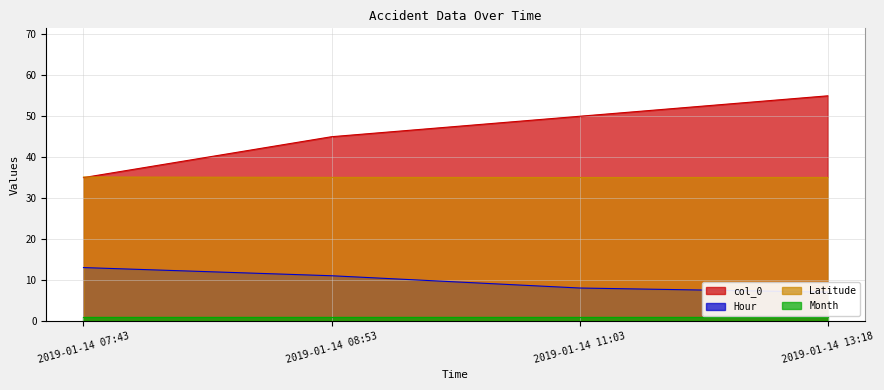

What is the label of the 4th point from the right?

2019-01-14 07:43